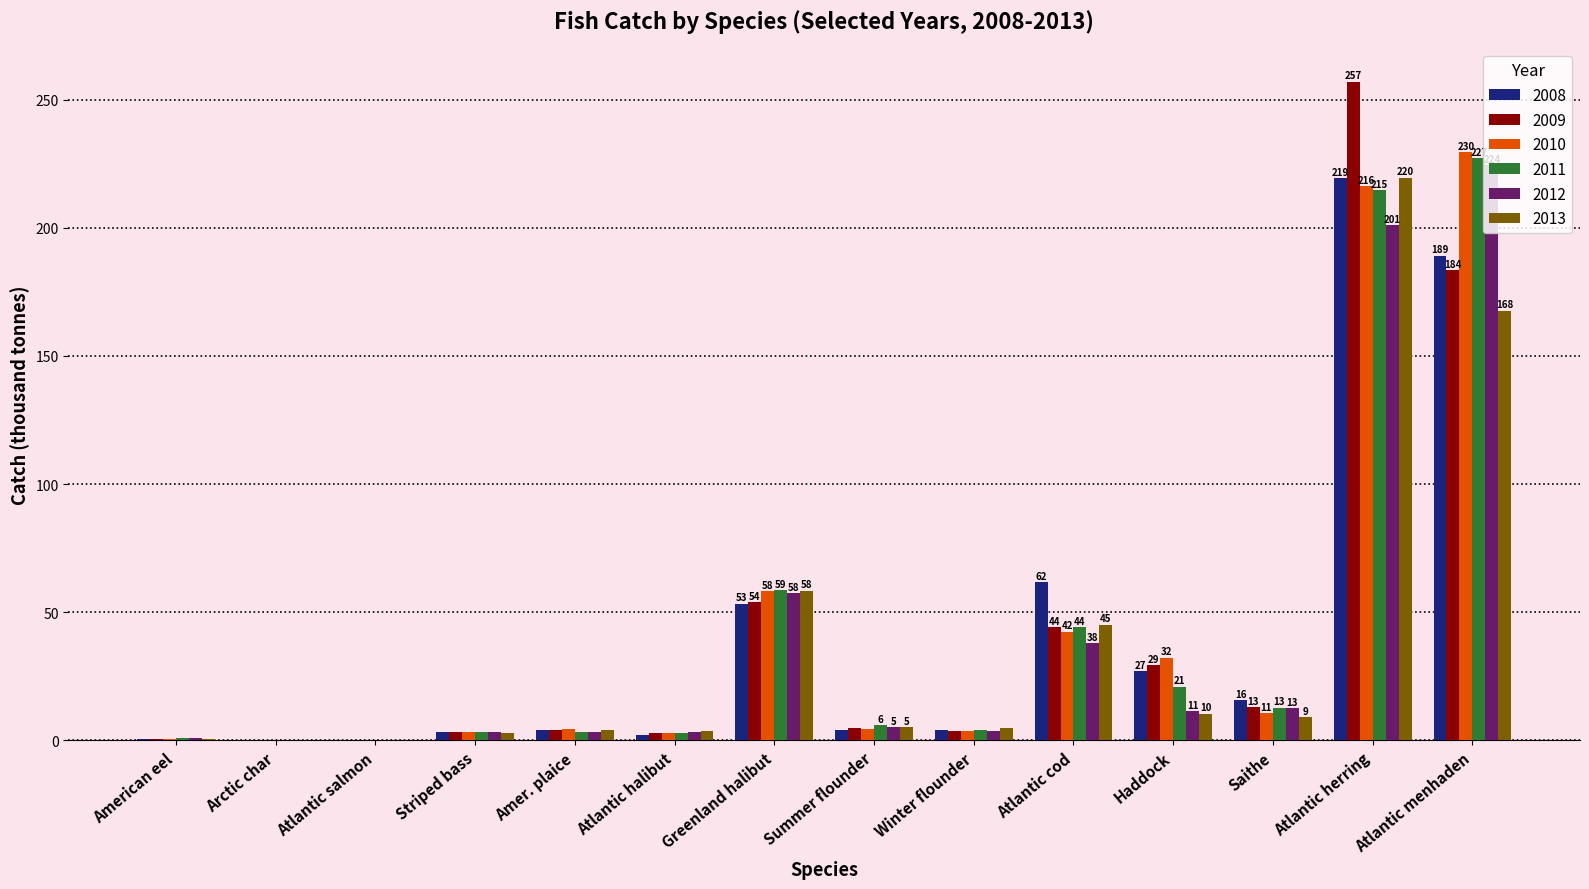

The value of 2013 at Greenland halibut is 36.2. True or false?

False